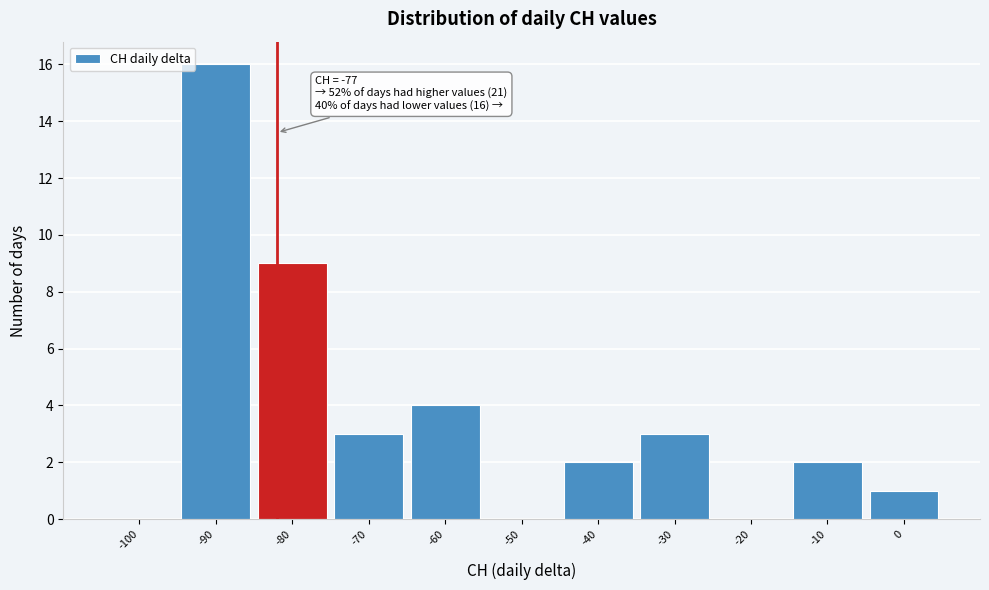

Reading left to right, extract all data points from this chart.

-100=0	-90=16	-80=9	-70=3	-60=4	-50=0	-40=2	-30=3	-20=0	-10=2	0=1